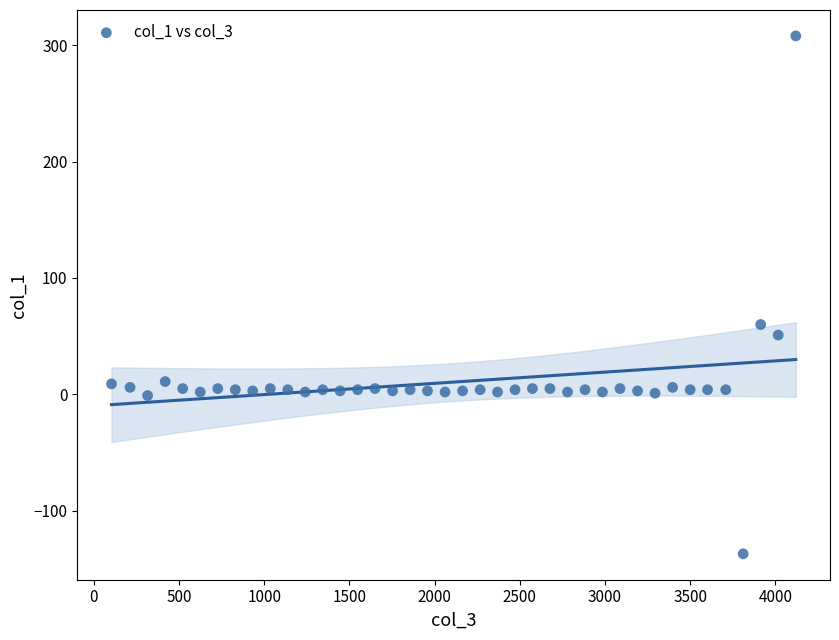

What is the range of X values (max minus min)?

4017